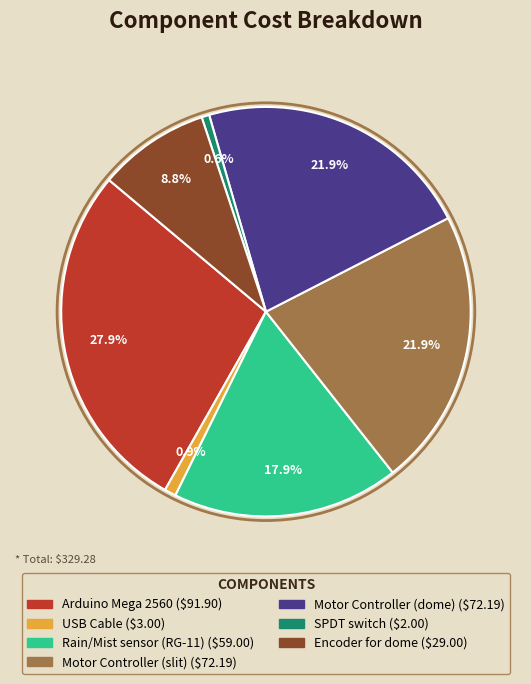

To the nearest percent, what is the combined percentage of Encoder for dome and USB Cable?

10%